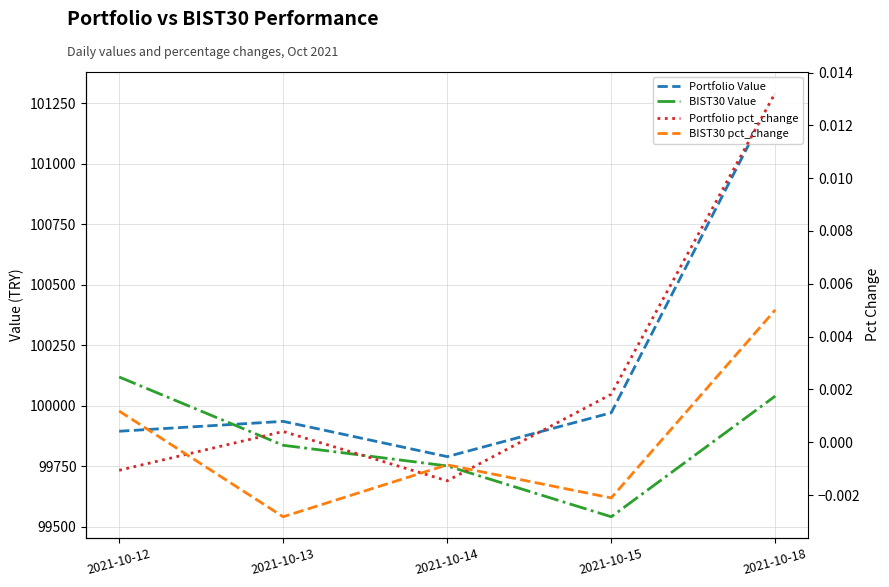

Which has a higher value, 2021-10-14 or 2021-10-15?

2021-10-15